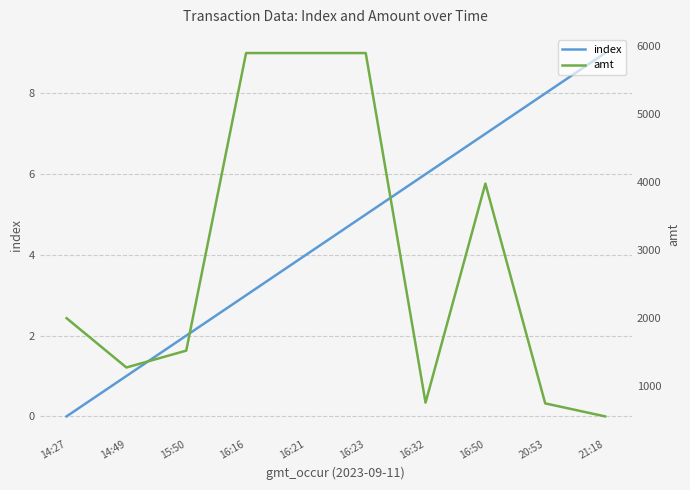

What are all the series names shown in the legend?

index, amt